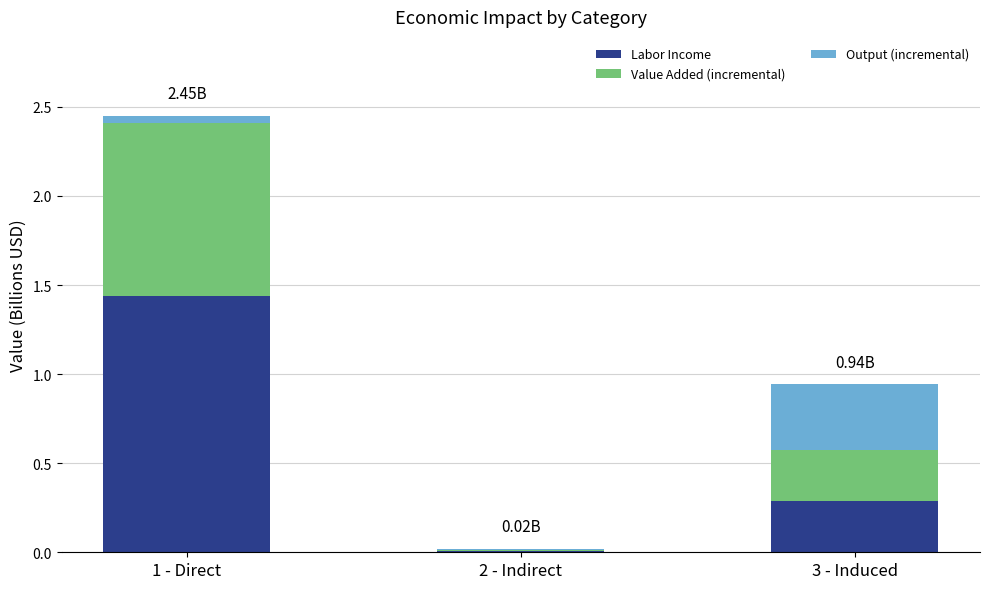

What is the total value across all series at 3 - Induced?

0.9